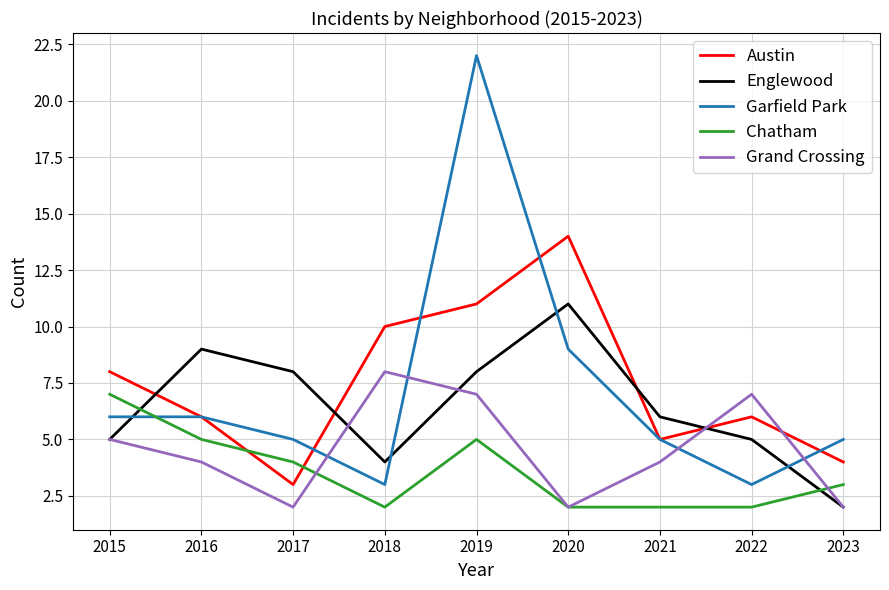

What is the minimum value for Grand Crossing?

2